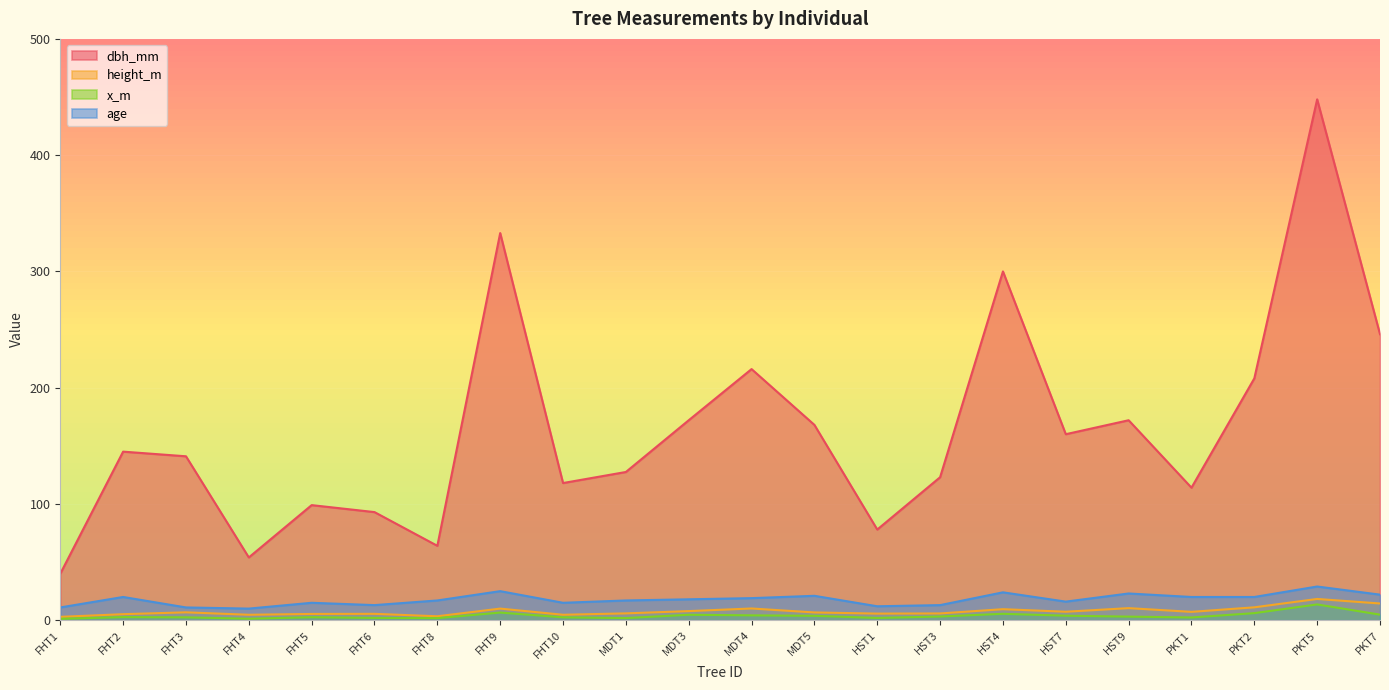

Is it true that height_m equals 1.9 at MDT5?

False